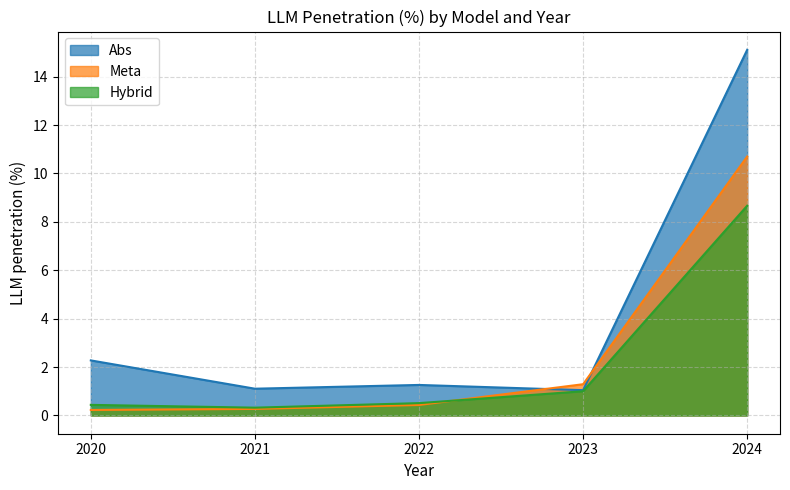

What is the minimum value for Abs?

1.0